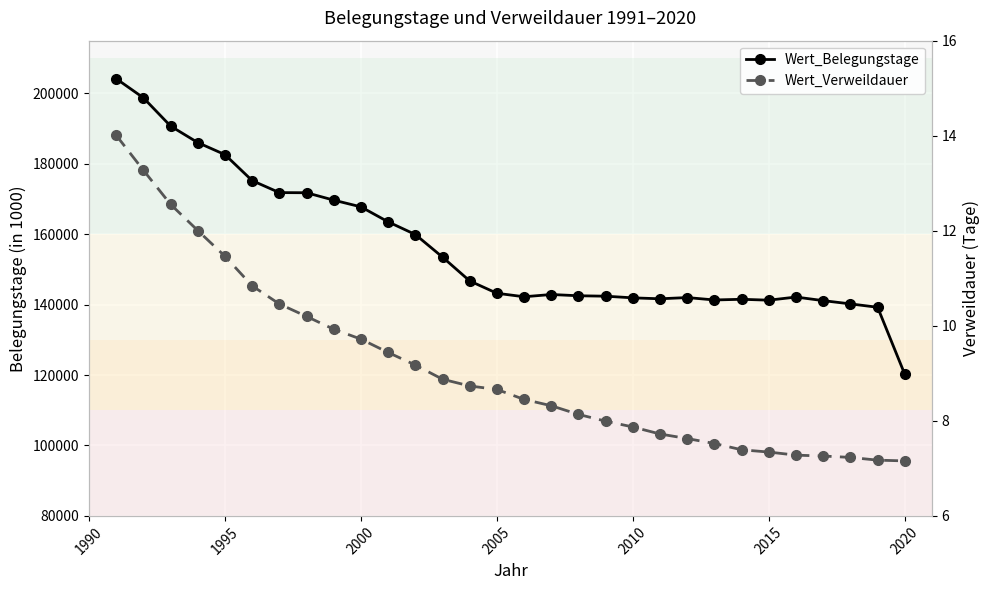

Is the value of Wert_Belegungstage at 2025 greater than the value of Wert_Verweildauer at 1990?

Yes